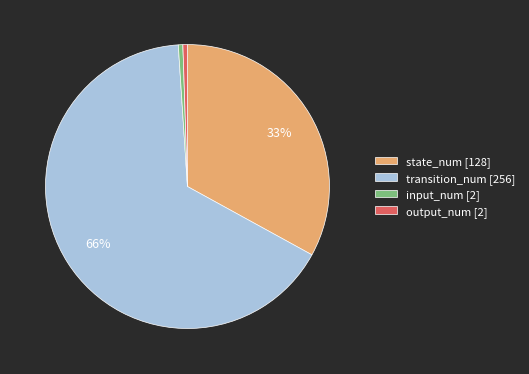

Is there any slice that represents more than half of the pie?

Yes